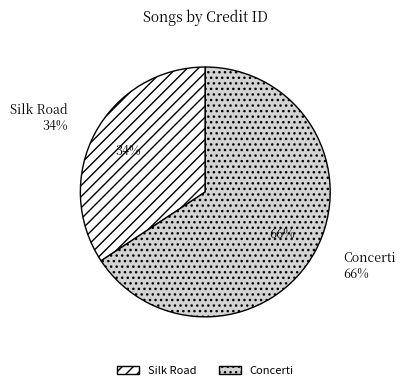

What is the ratio of the value at Concerti to the value at Silk Road?

1.9